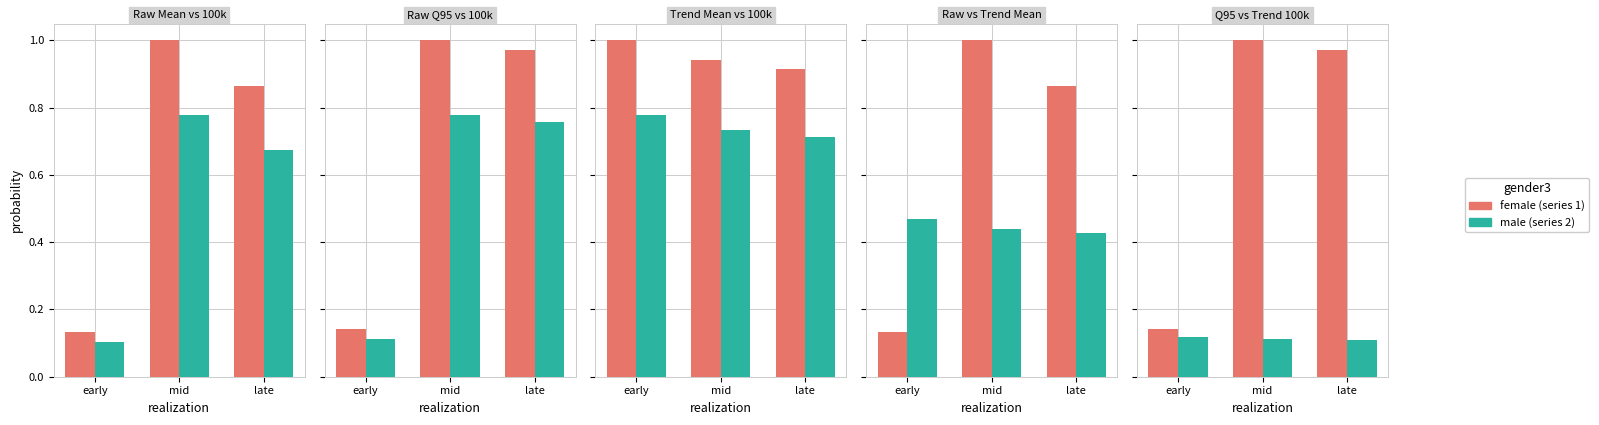

What position from the right is late?

1